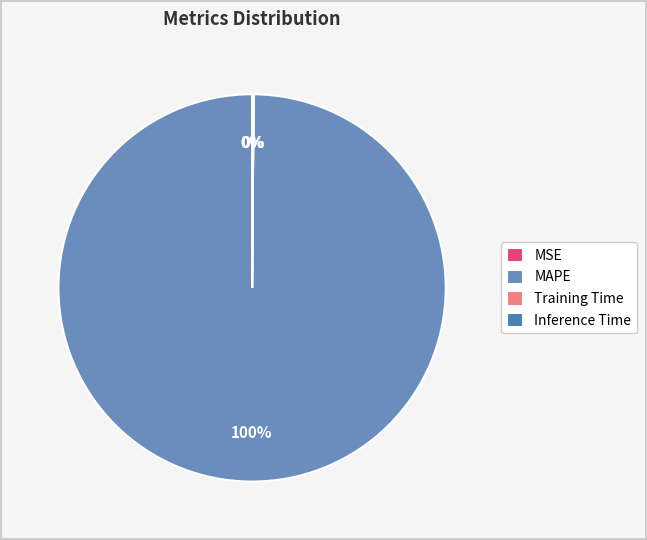

Does MAPE account for over 50% of the chart?

Yes